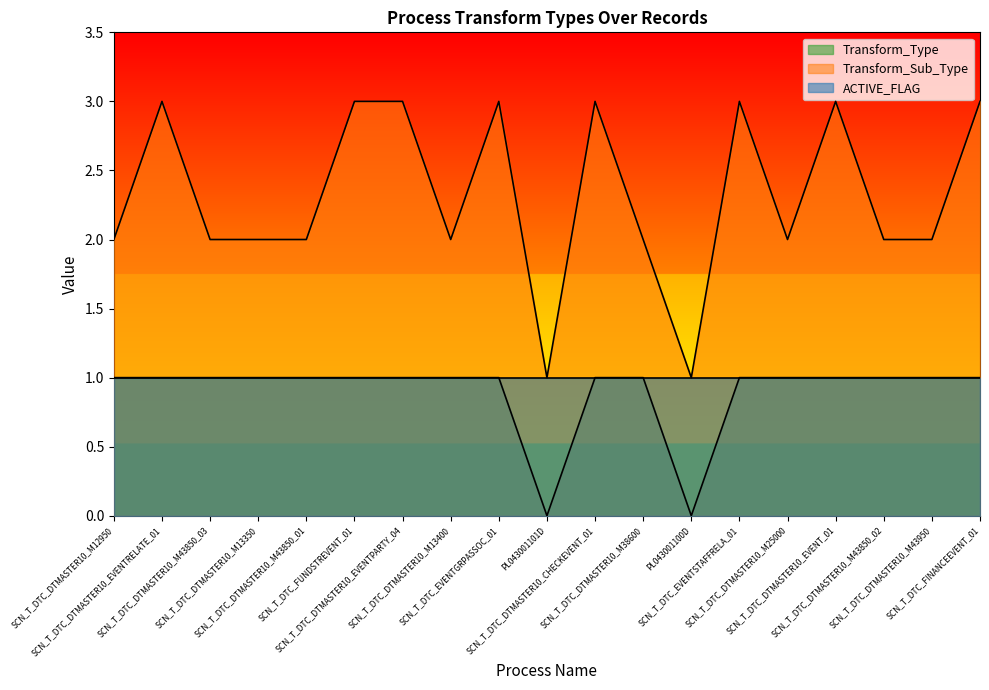

Does the chart have visible grid lines?

No